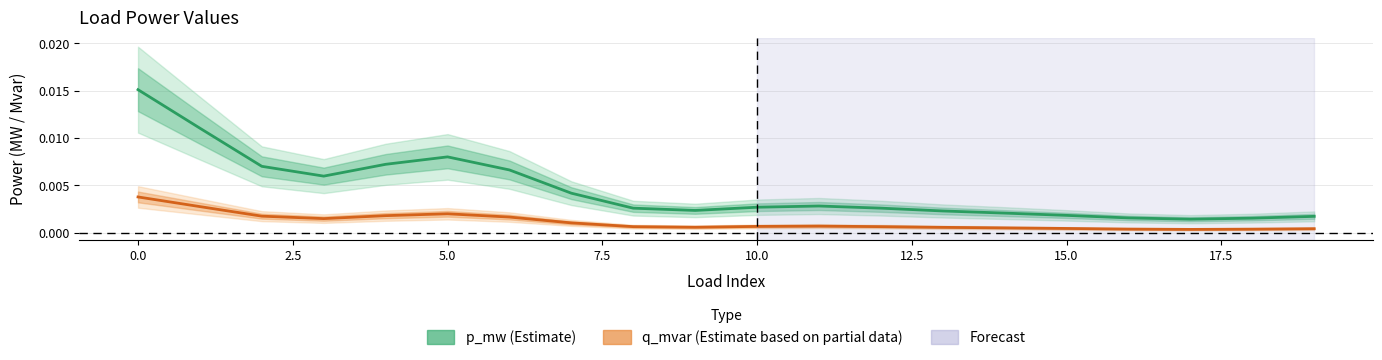

How many interior local valleys does the p_mw (Estimate) series have?

3